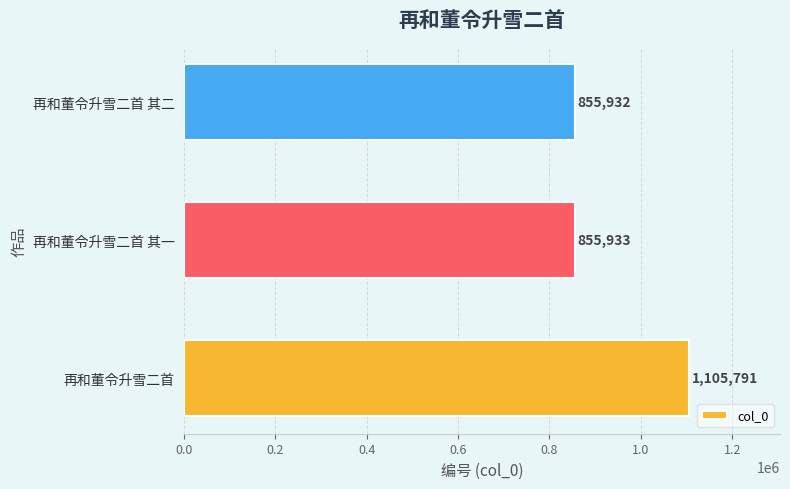

List the labels in order of value, largest first.

再和董令升雪二首, 再和董令升雪二首 其一, 再和董令升雪二首 其二